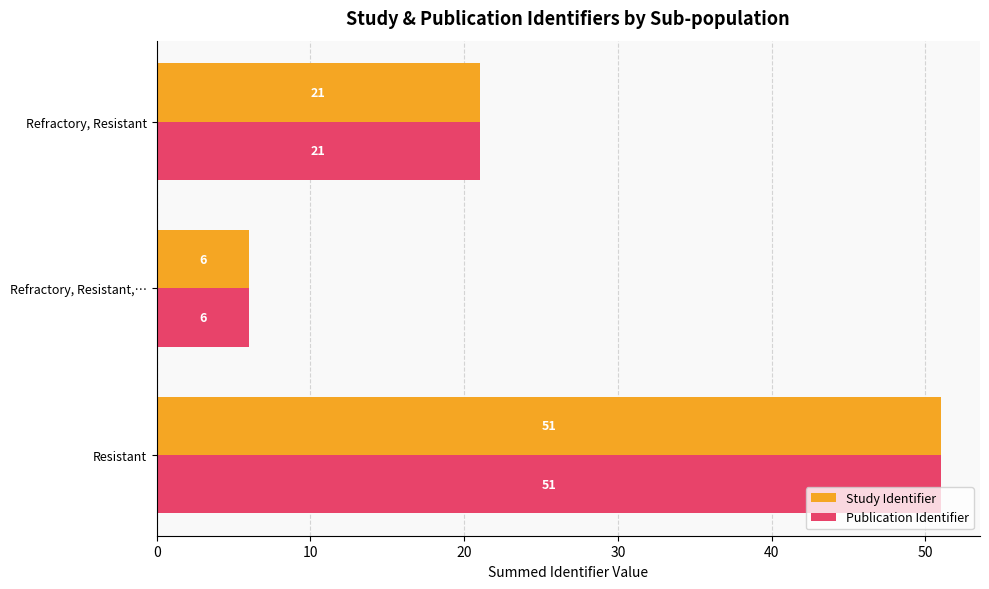

What is the total value across all series at Resistant?

102